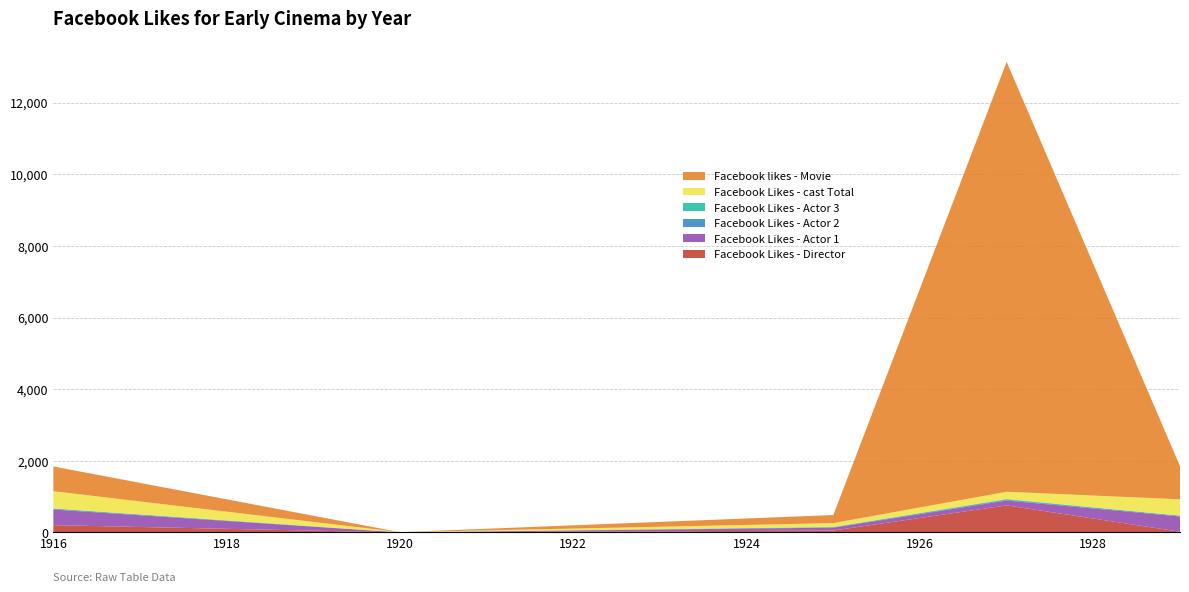

Reading left to right, extract all data points from this chart.

Facebook Likes - Director: 1916=204	1920=0	1925=54	1927=756	1929=21
Facebook Likes - Actor 1: 1916=436	1920=2	1925=81	1927=136	1929=426
Facebook Likes - Actor 2: 1916=22	1920=2	1925=12	1927=23	1929=20
Facebook Likes - Actor 3: 1916=9	1920=0	1925=6	1927=18	1929=3
Facebook Likes - cast Total: 1916=481	1920=4	1925=108	1927=203	1929=455
Facebook likes - Movie: 1916=691	1920=0	1925=226	1927=12000	1929=926